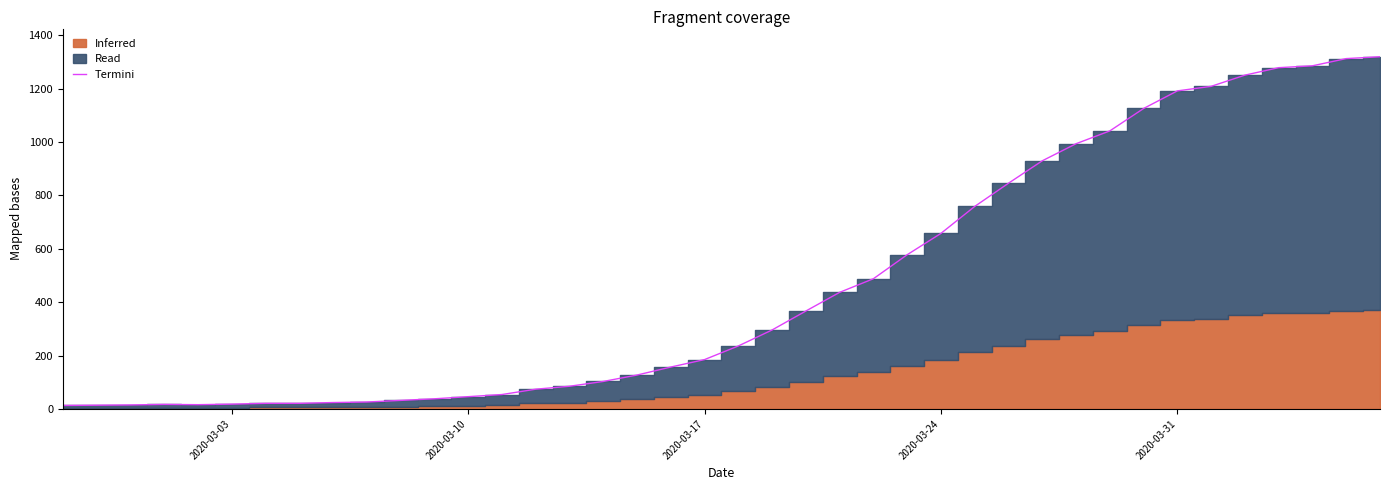

What is the highest value of the Termini series?

1320